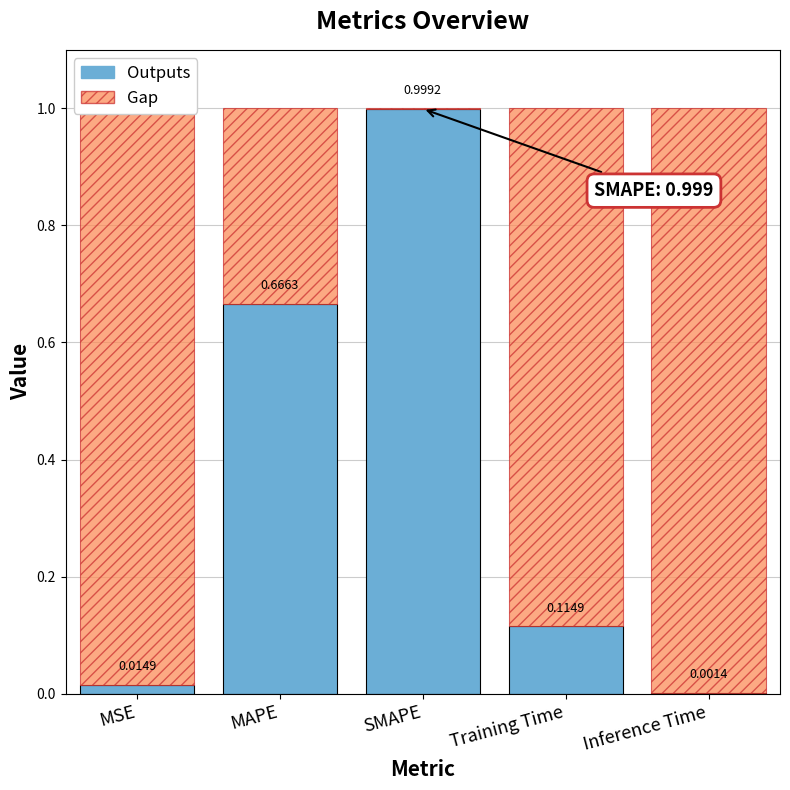

At which label does Outputs reach its peak?

SMAPE